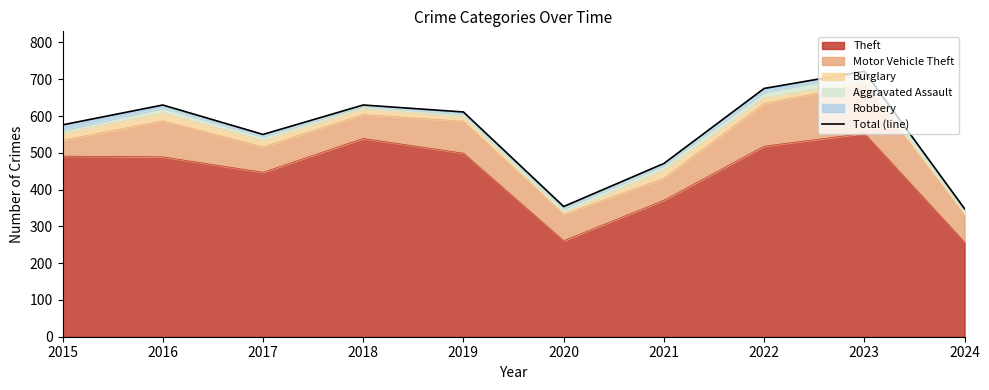

How many interior local valleys (lower than both neighbors) does the data have?

2